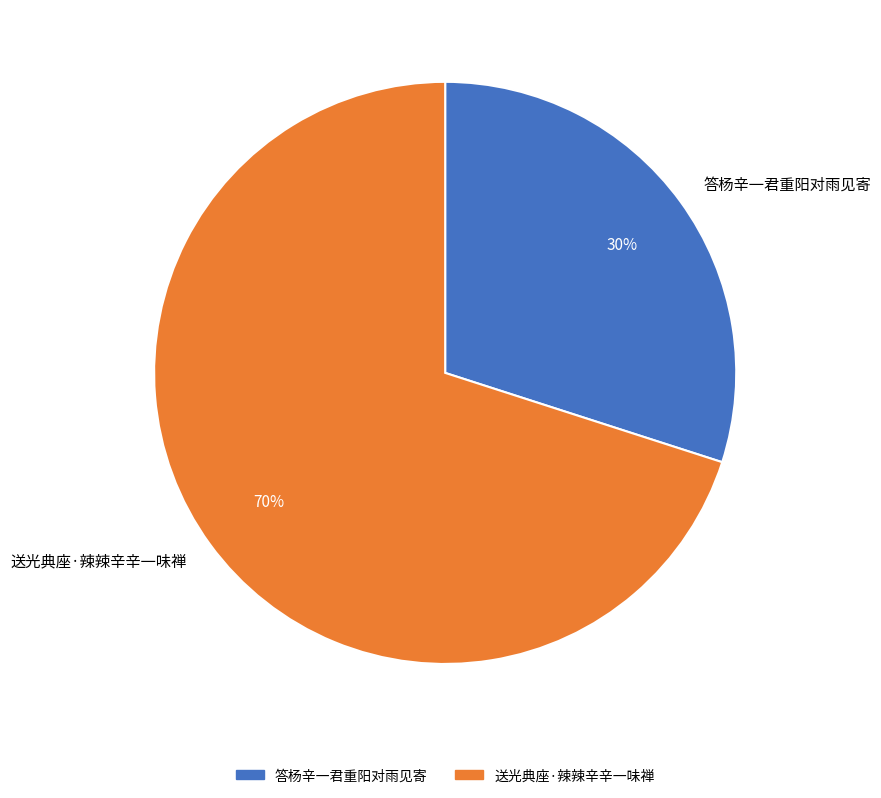

The 答杨辛一君重阳对雨见寄 slice represents 30% of the pie. True or false?

True